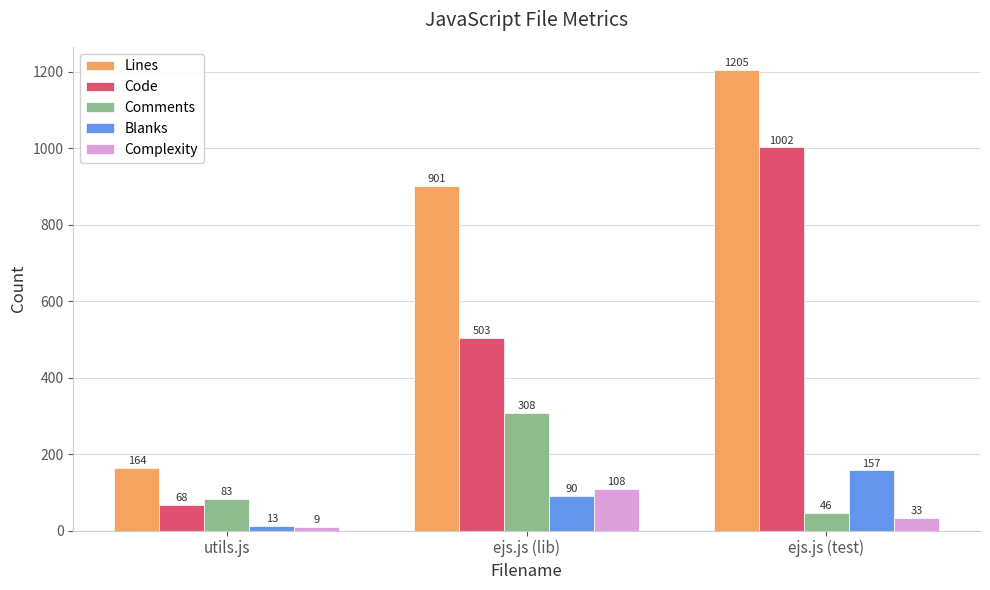

Which series changed the most between utils.js and ejs.js (test)?

Lines